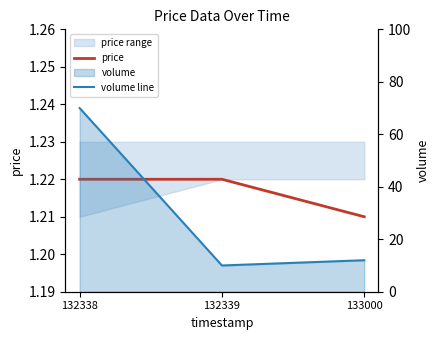

Reading left to right, what are all the values shown in this chart?

price: 1.2	1.2	1.2
volume line: 70.0	10.0	12.0